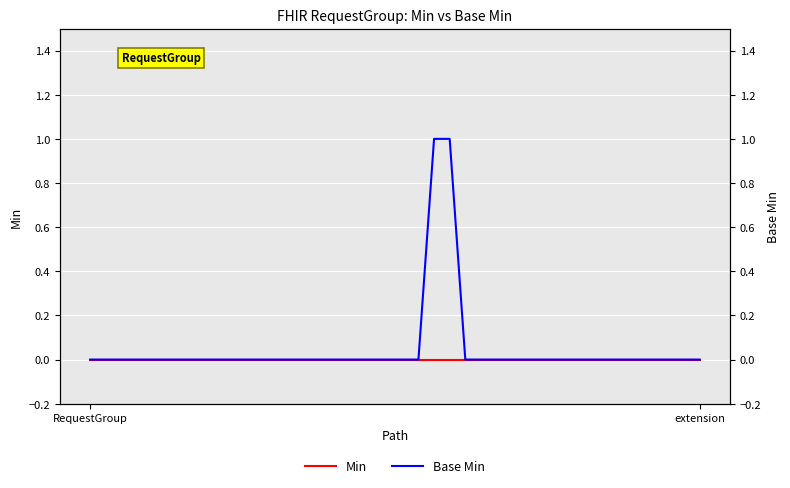

What is the label of the 24th point from the right?

16